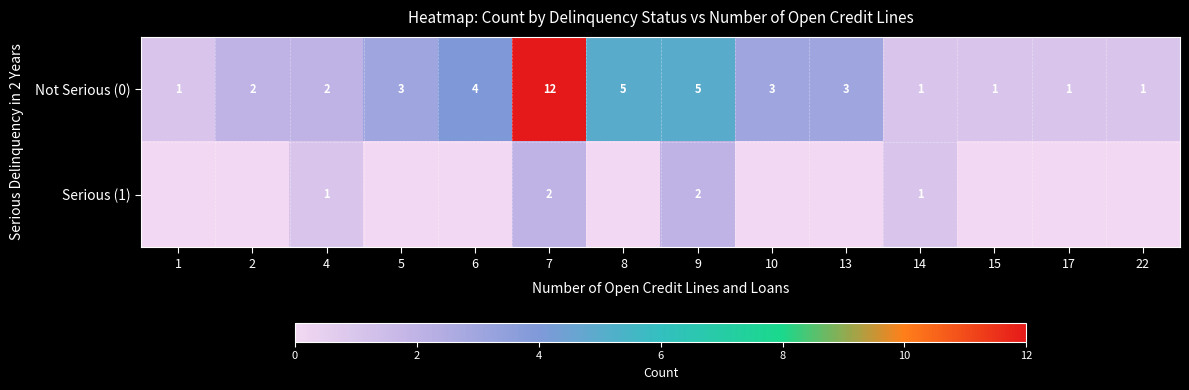

Rank the series at 7 from lowest to highest value.

Serious (1), Not Serious (0)